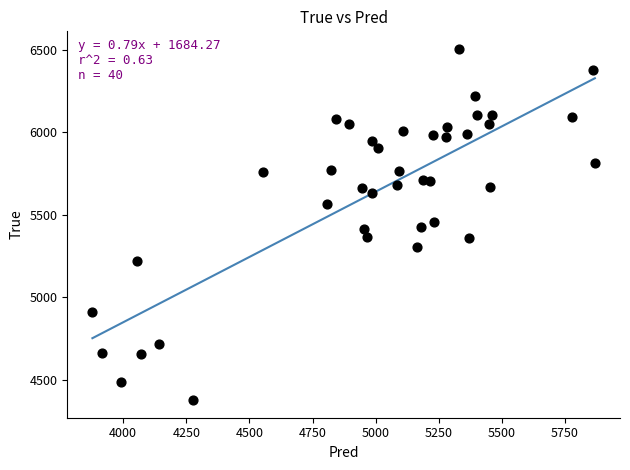

What is the range of Y values (max minus min)?

2128